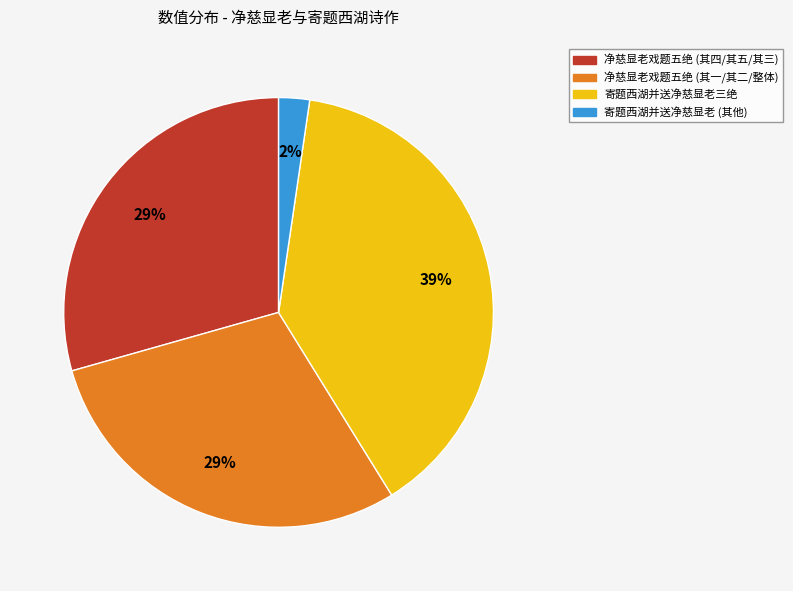

To the nearest percent, what is the average slice percentage?

25%